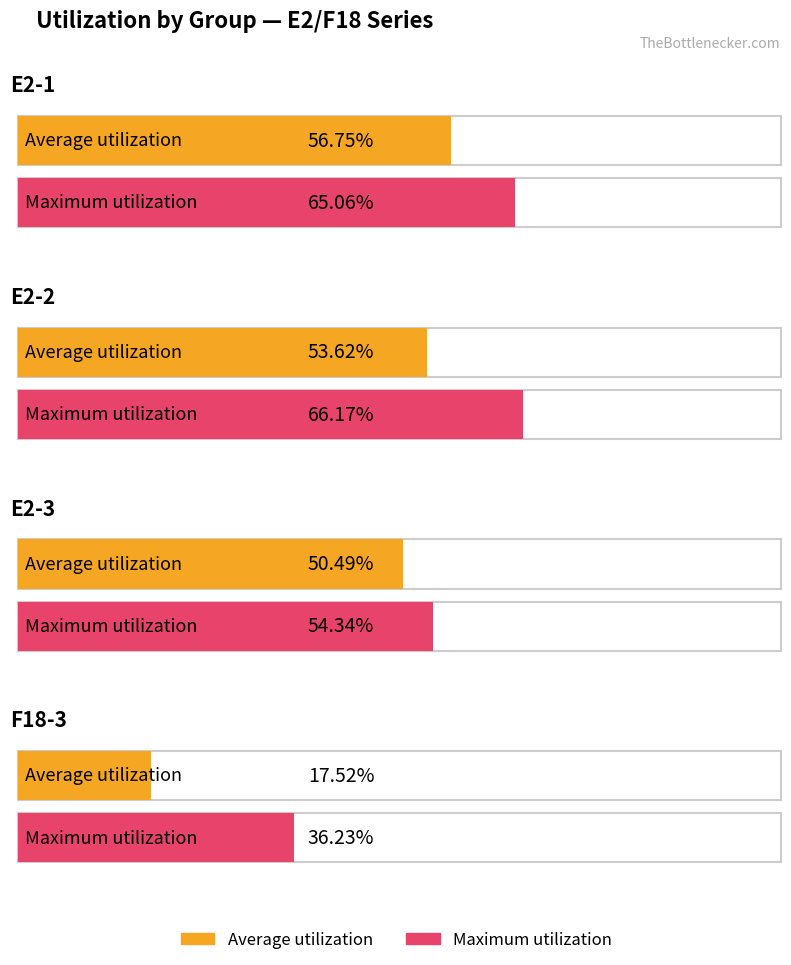

What is the total value across all series at E2-1?

121.8